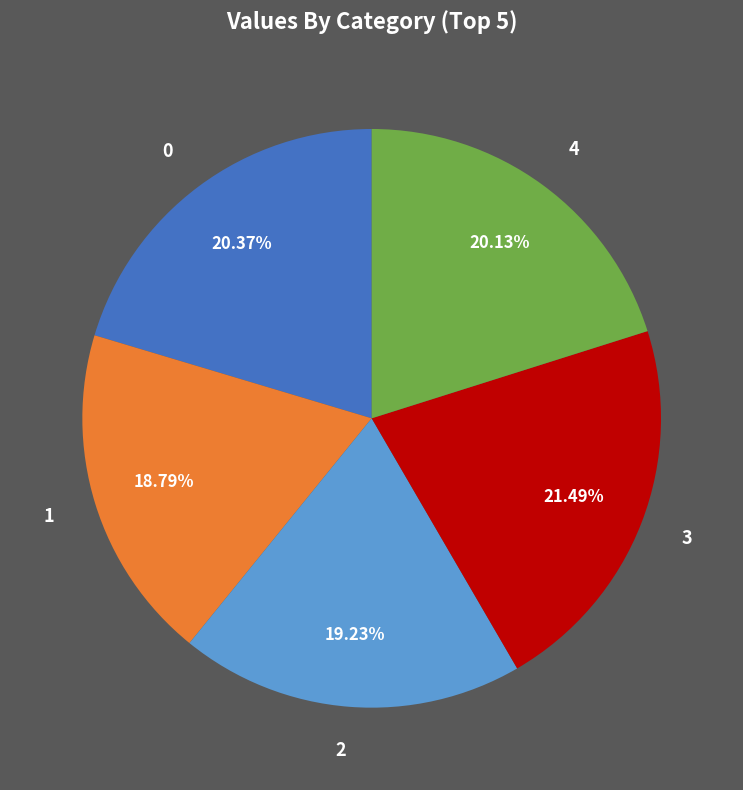

Between 4 and 3, which is larger?

3